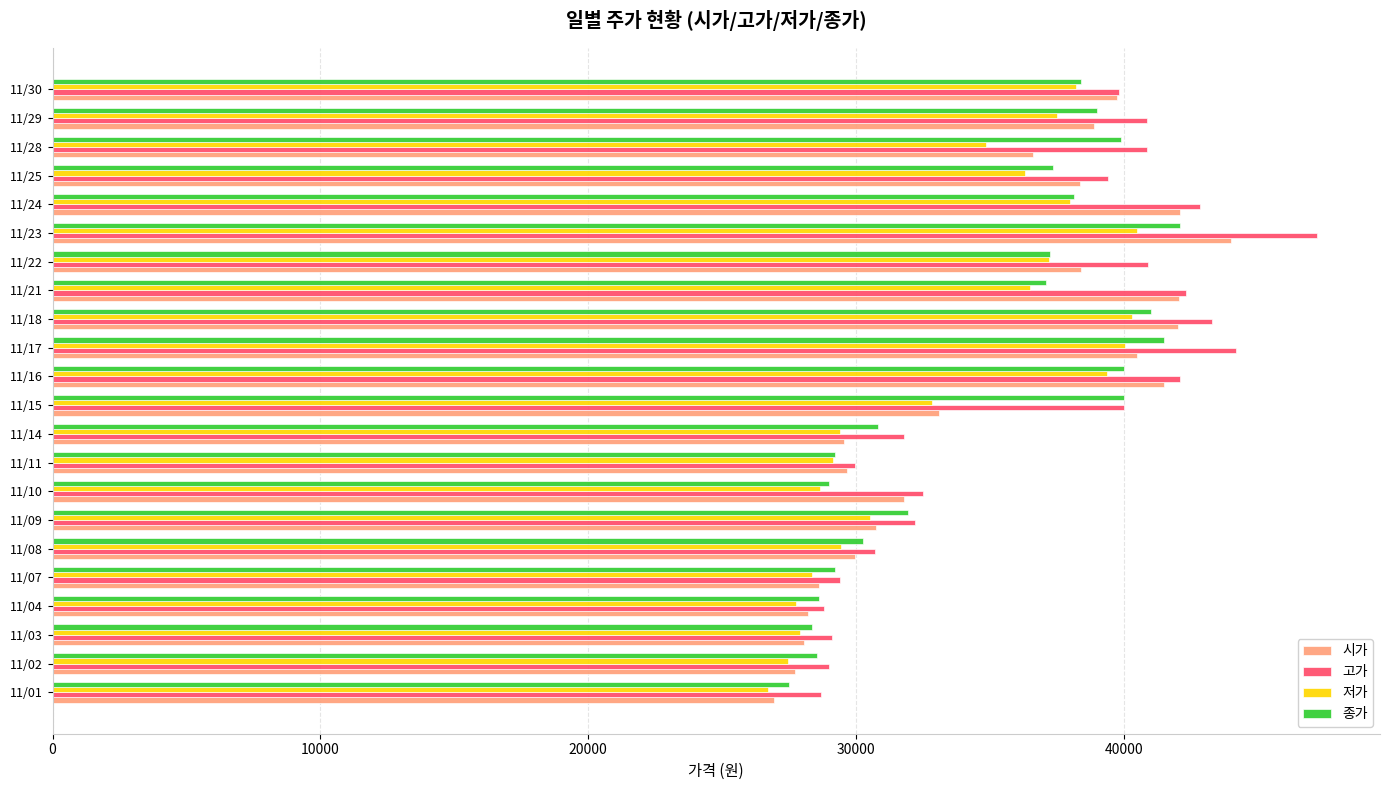

What is the smallest value displayed?

26700